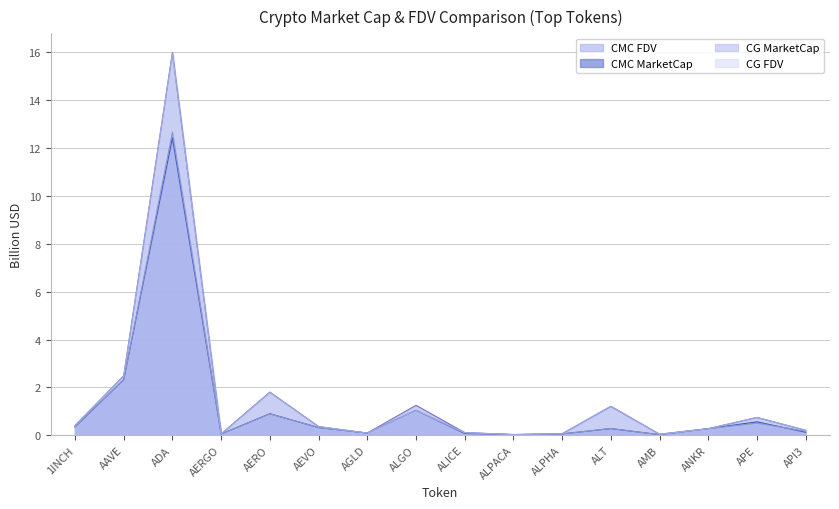

Is the value of CMC_MarketCap at AERO greater than the value of CG_FDV at AERGO?

Yes